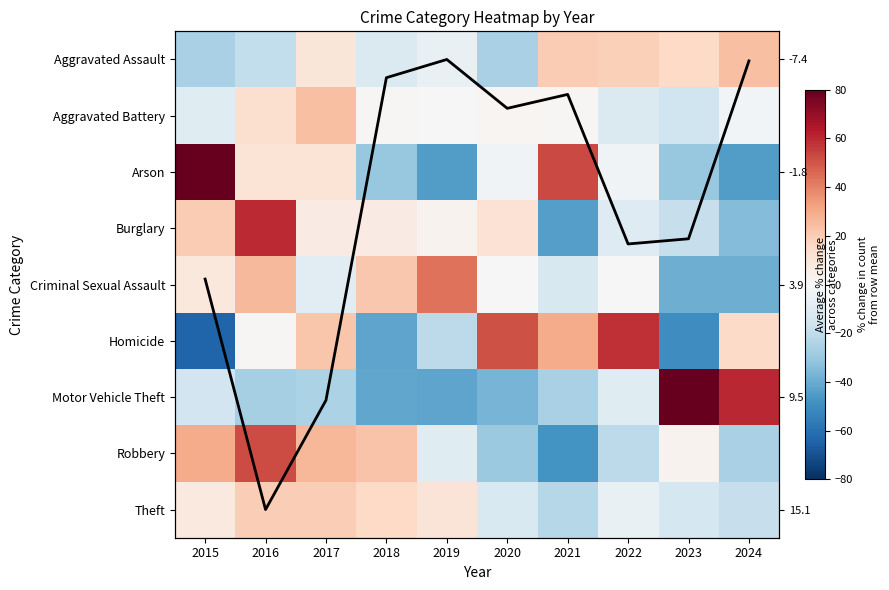

What is the minimum value for Motor Vehicle Theft?

-42.2